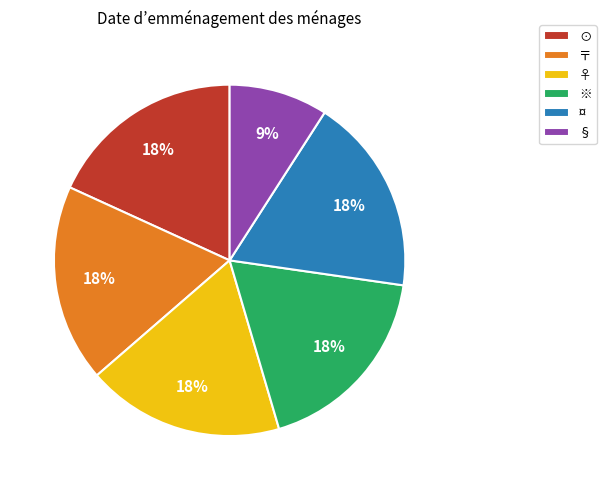

True or false: ※ accounts for 18% of the total.

True